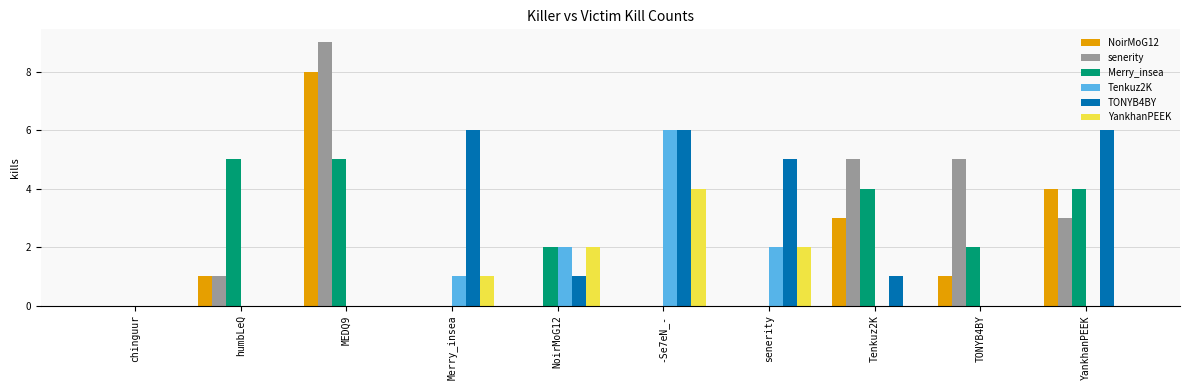

At which label does senerity reach its peak?

MEDQ9